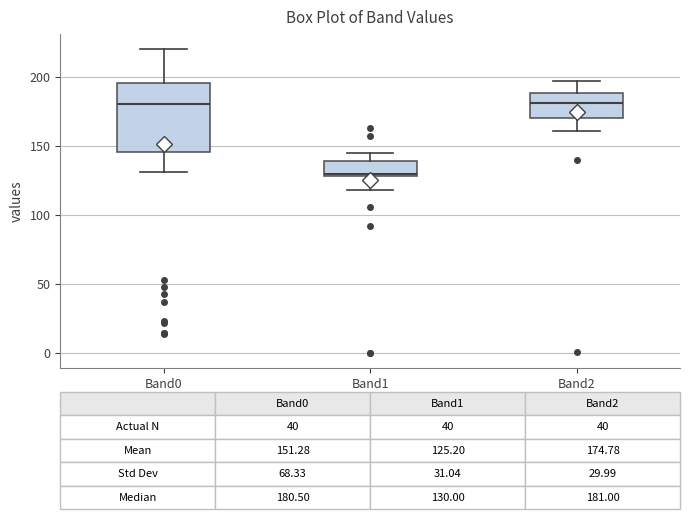

Which box is the tallest, from its lower edge to its upper edge?

Band0